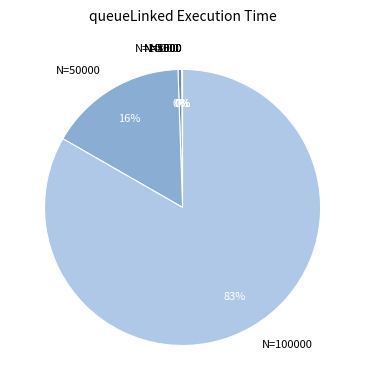

Is there a majority slice in this chart?

Yes